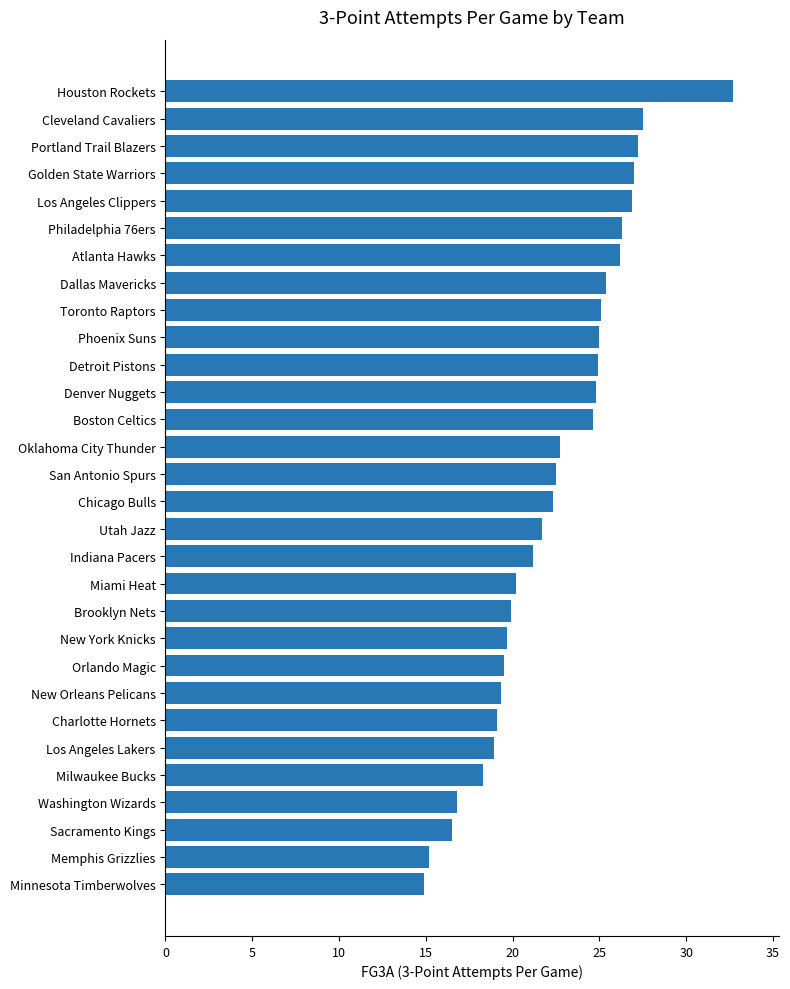

What is the difference between the second highest and second lowest values?

12.3